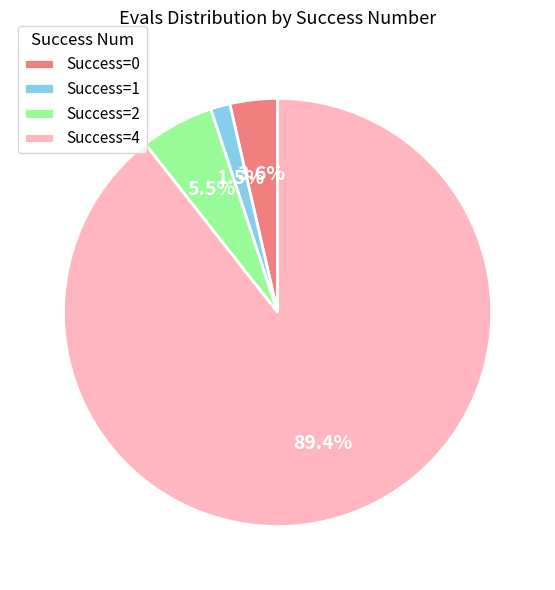

What percentage is NOT represented by Success=0?

96.4%